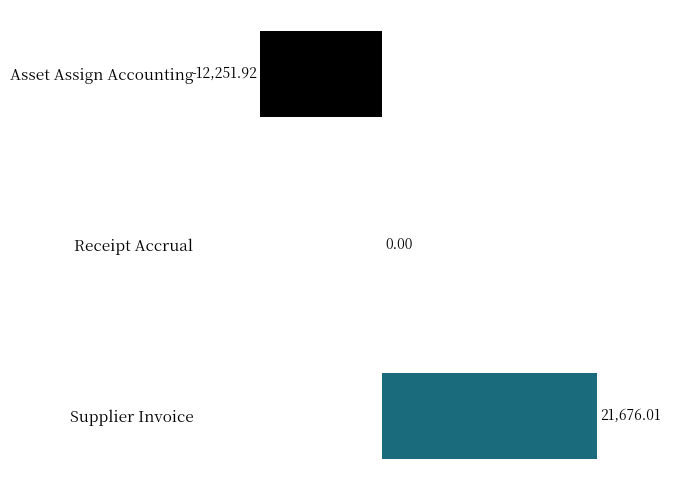

At which category does the chart reach its peak across all series?

Supplier Invoice